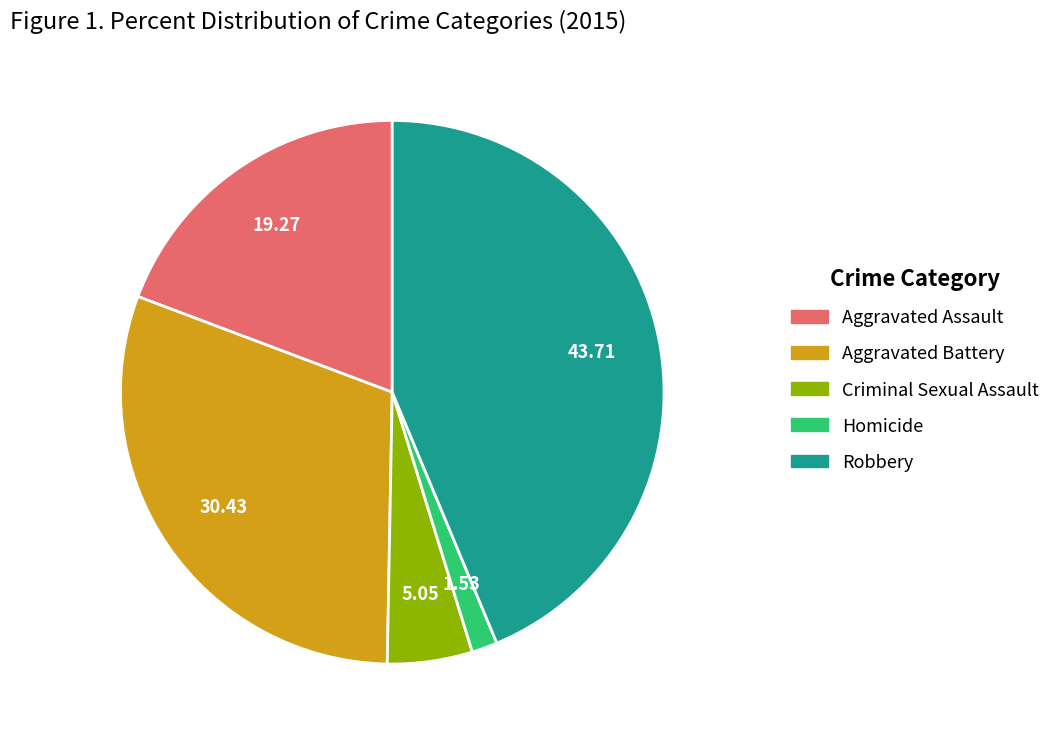

How many slices are in this pie chart?

5